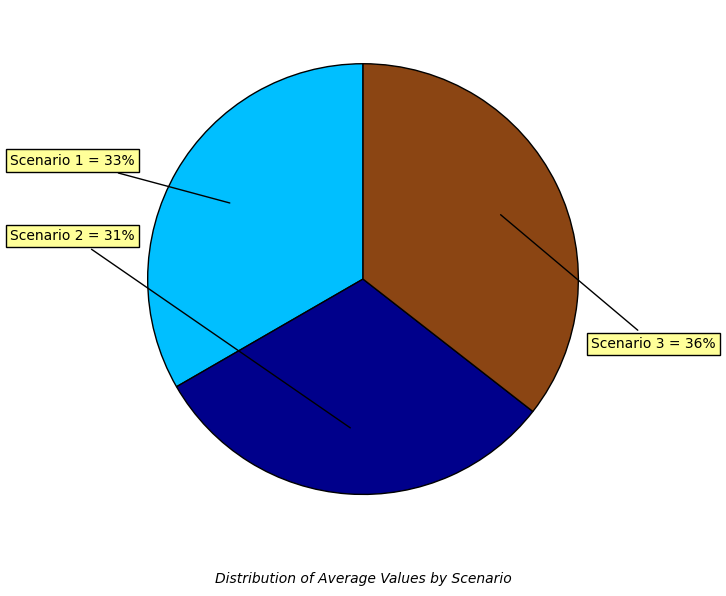

Is there a majority slice in this chart?

No